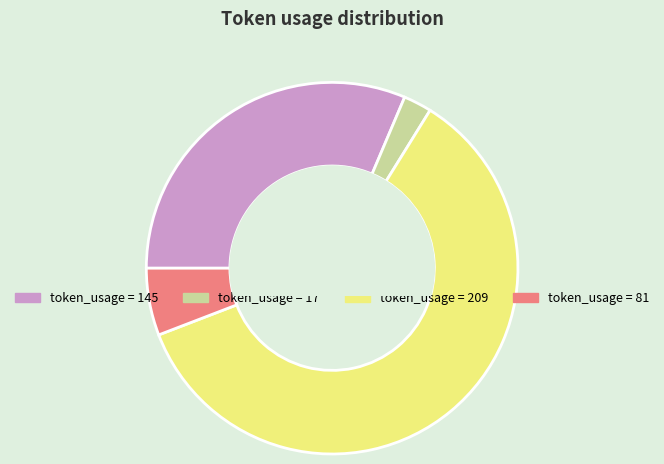

Does any single category account for the majority?

Yes